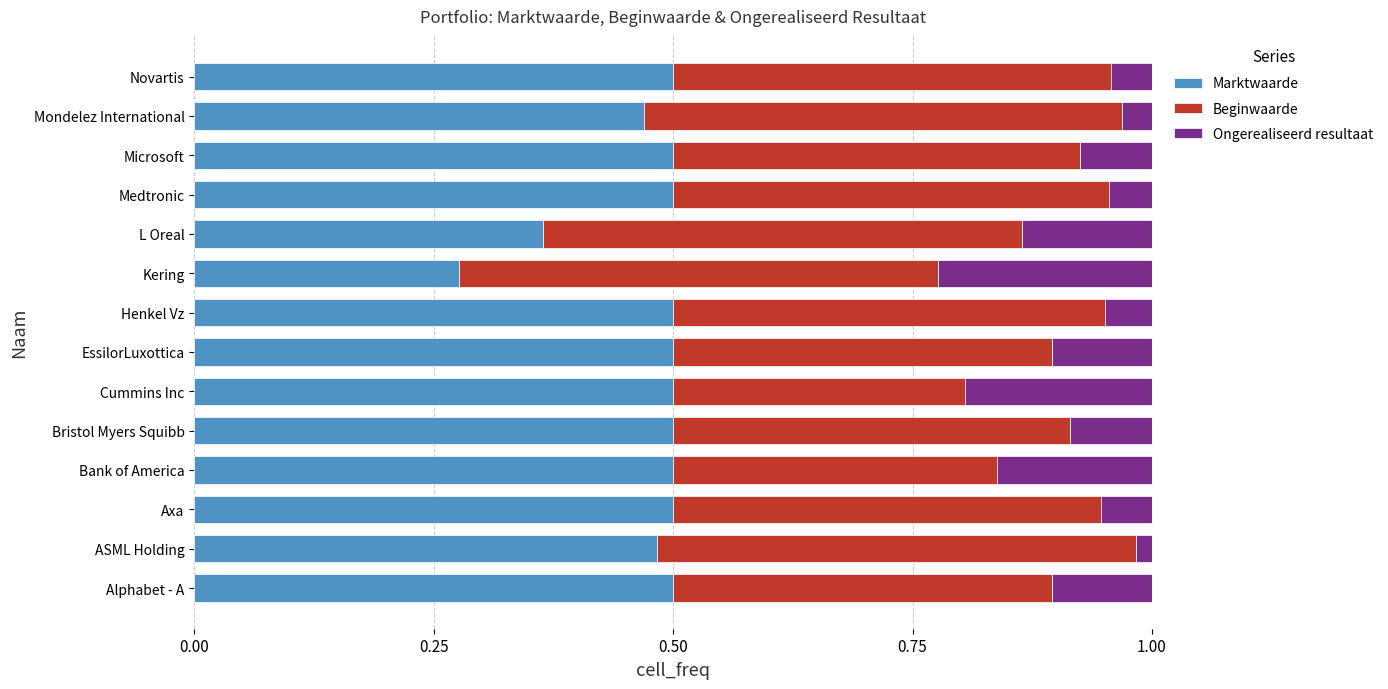

How many Marktwaarde values are between 0 and 1?

14